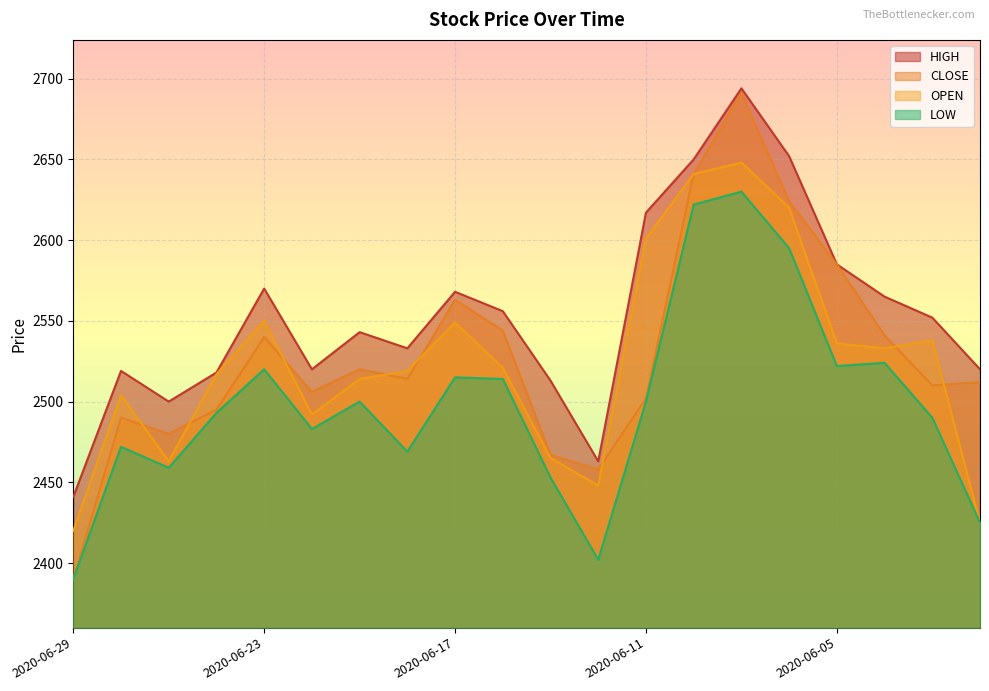

How many values in the OPEN series exceed 2521?

9